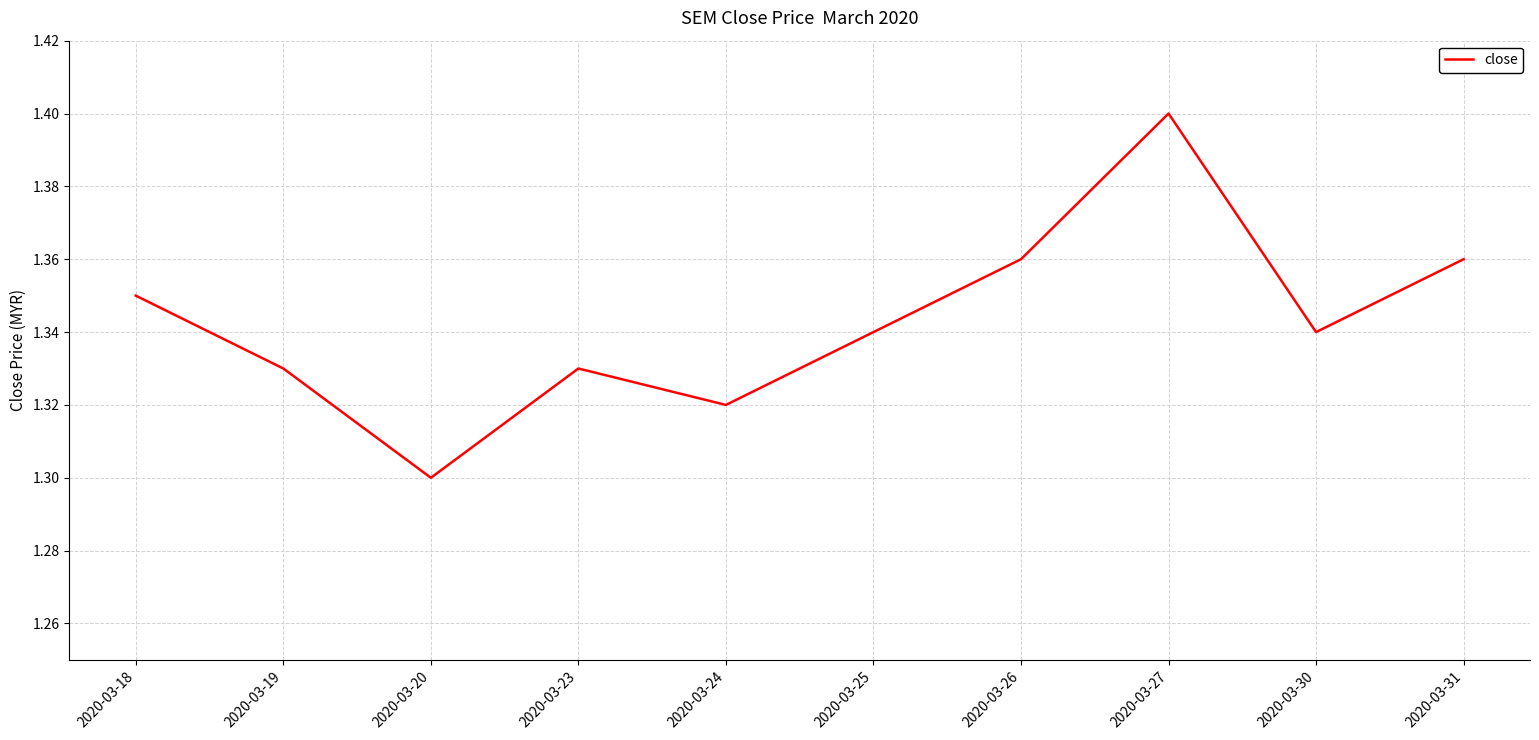

The value at 2020-03-27 is 1.4. True or false?

True